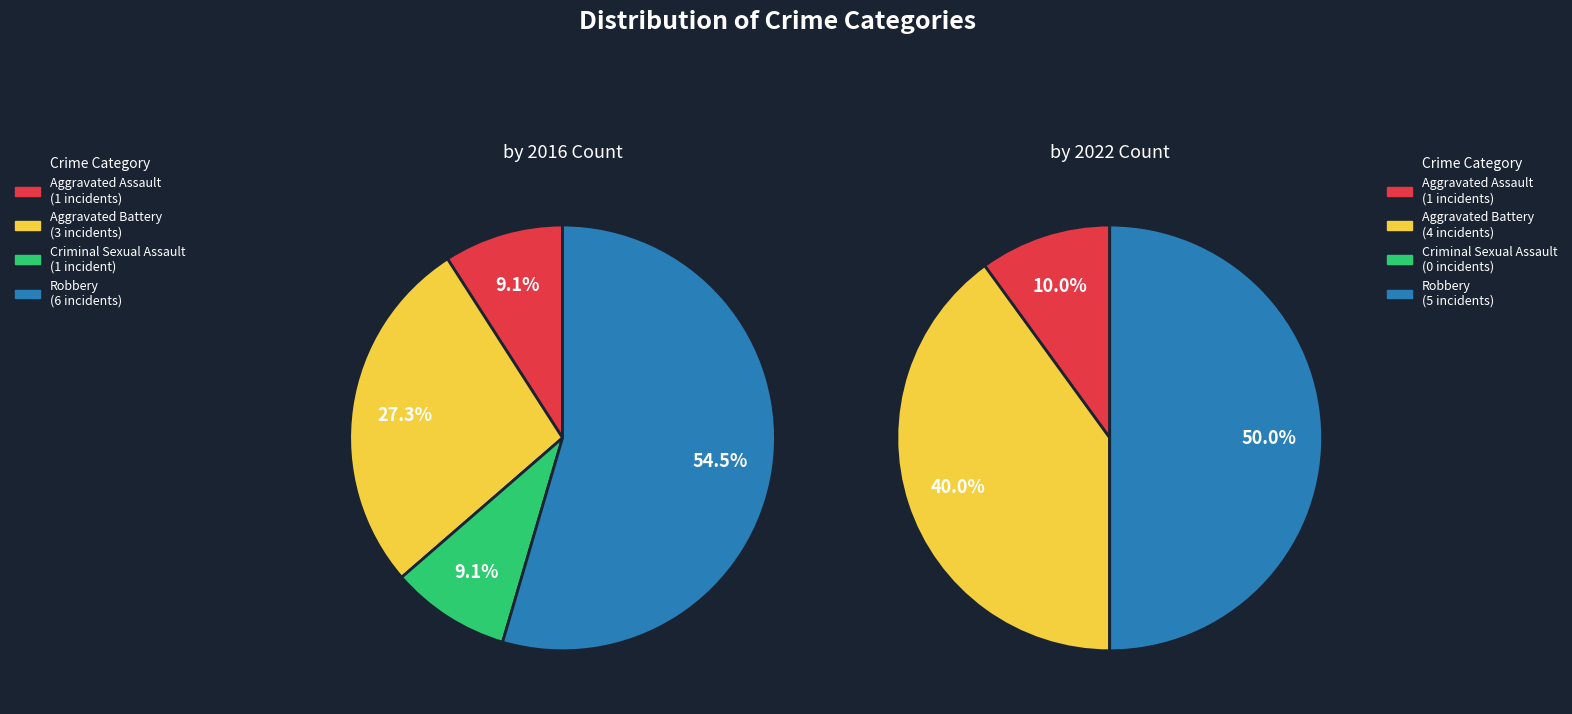

To the nearest percent, what is the average slice percentage?

25%